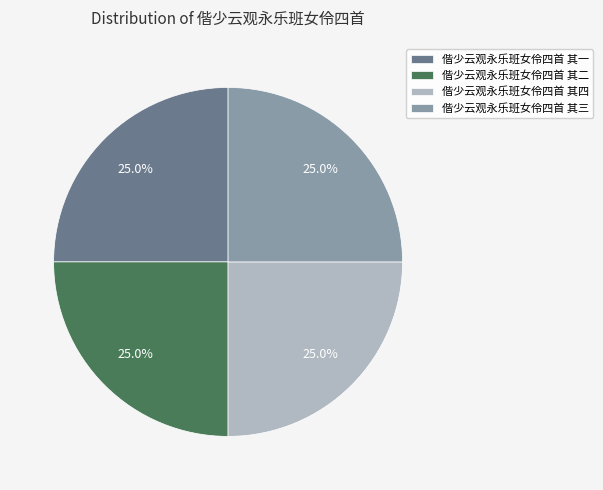

Approximately how many times larger is the value at 偕少云观永乐班女伶四首 其三 compared to 偕少云观永乐班女伶四首 其一?

1.0